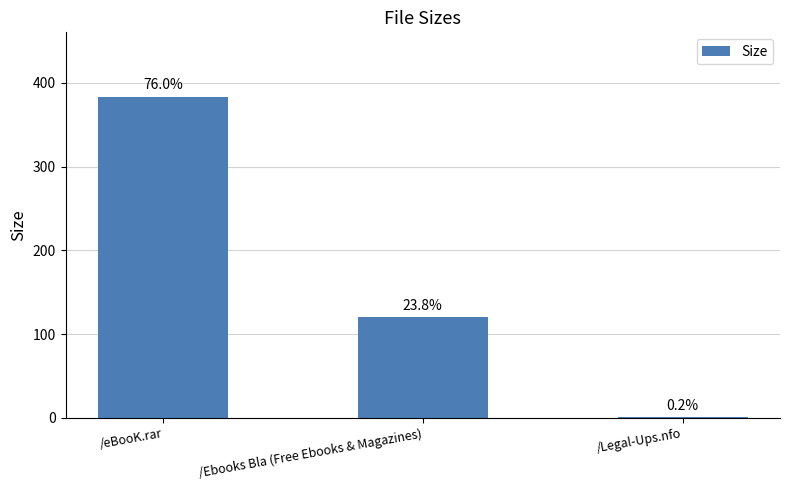

Are the bars horizontal?

No